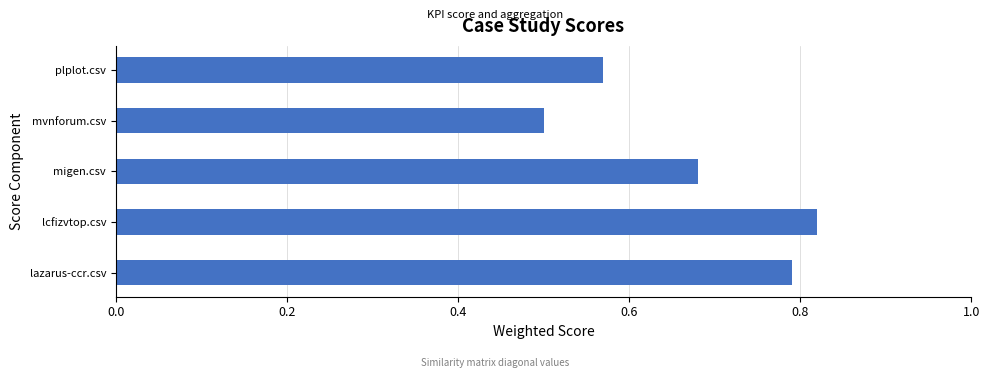

Between plplot.csv and lcfizvtop.csv, which is larger?

lcfizvtop.csv